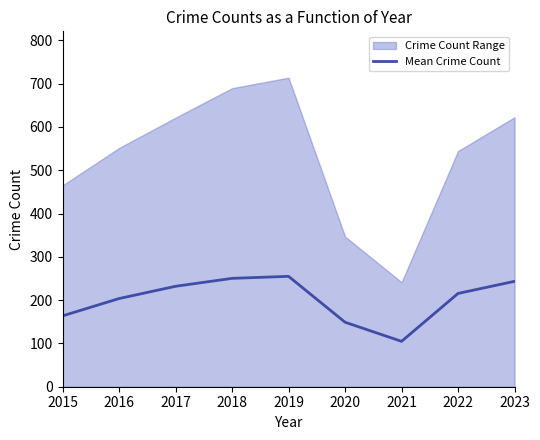

How many points are lower than both their immediate neighbors (excluding endpoints)?

1